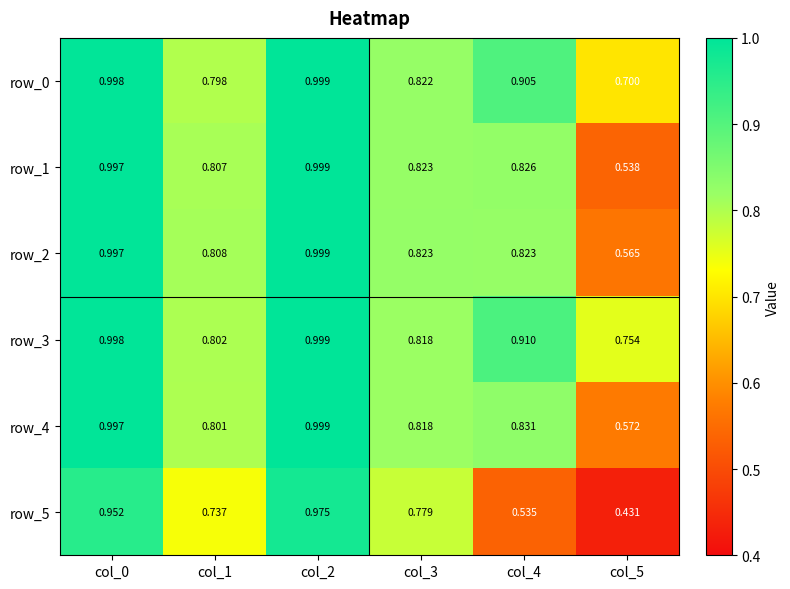

Which label corresponds to the largest value in the chart?

col_2